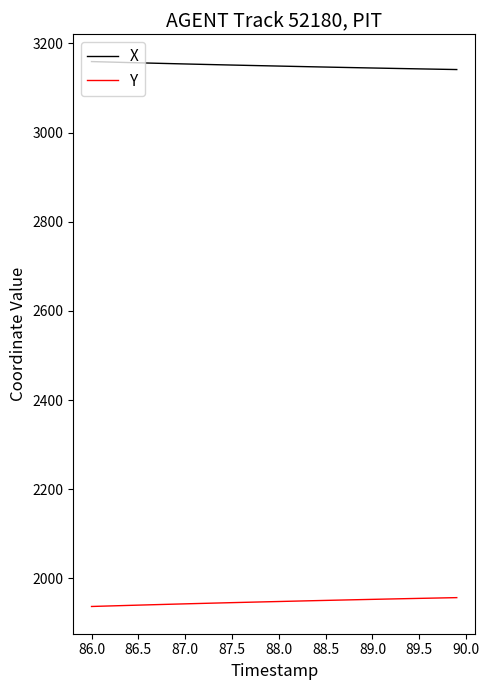

Does the chart display data point markers on the line(s)?

No